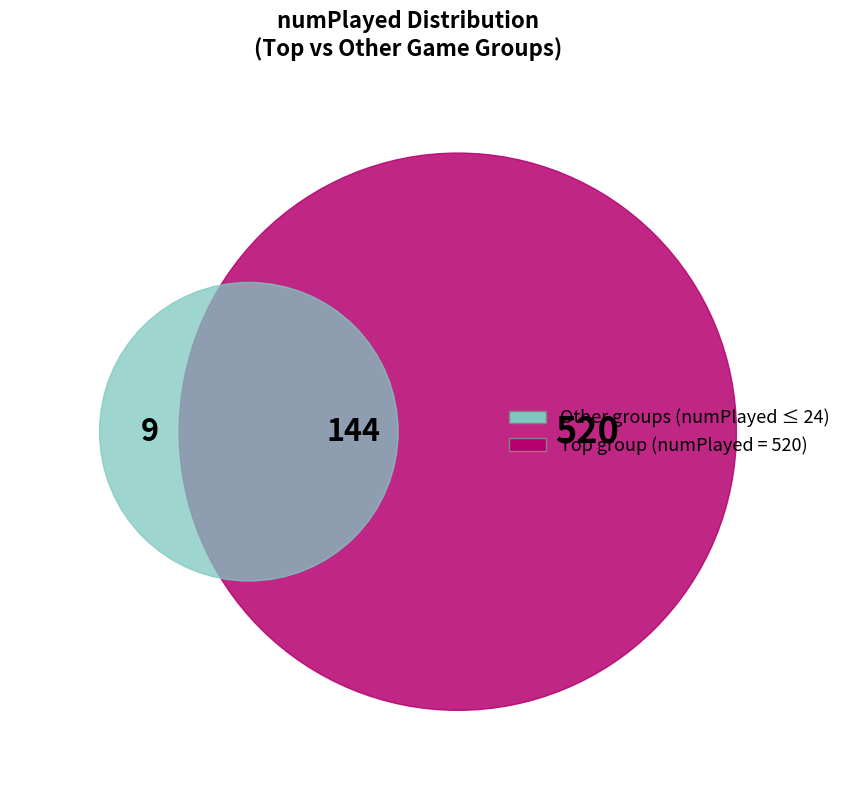

Is it true that 23 is 3% of the pie?

True